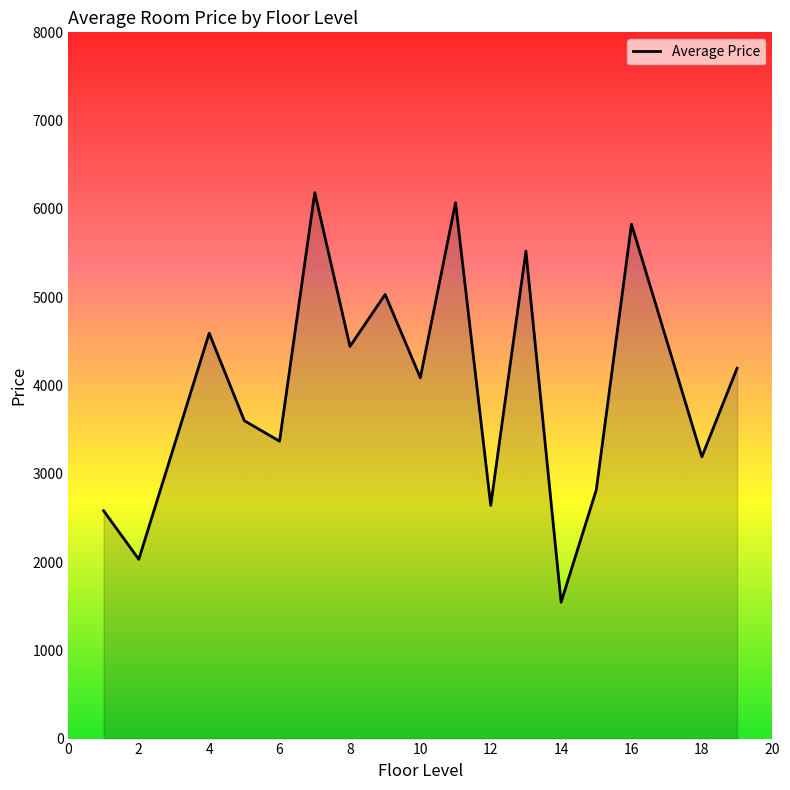

What is the minimum value shown in the chart?

1544.3